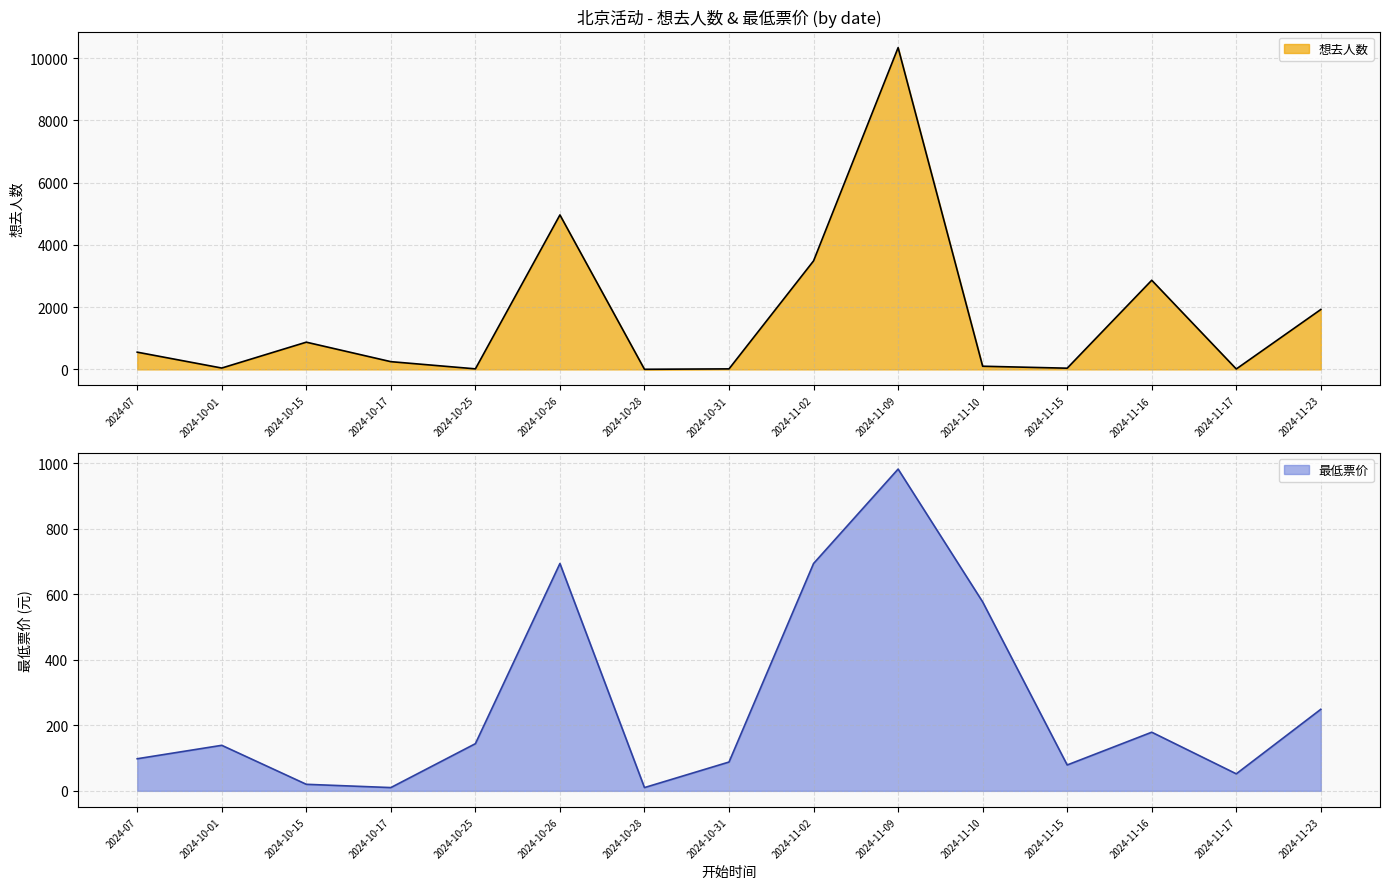

How many values in the 最低票价 series are below 139?

7